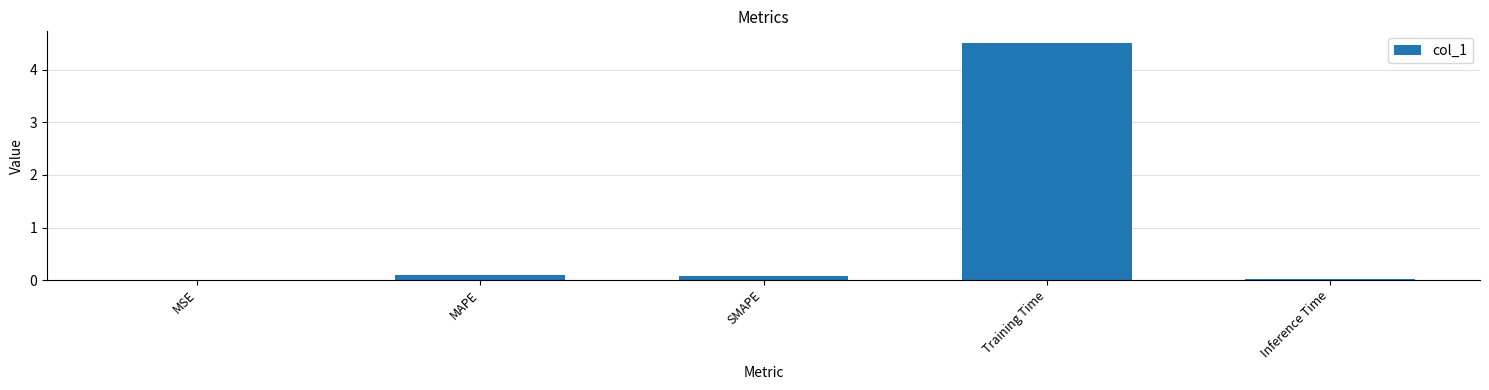

What is the sum of all values?

4.7